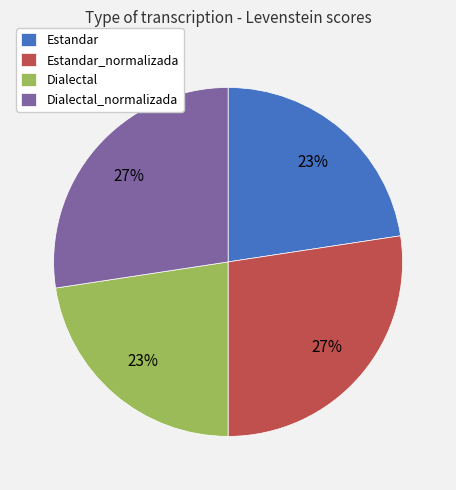

Do Dialectal_normalizada and Estandar_normalizada together represent more than half of the pie?

Yes